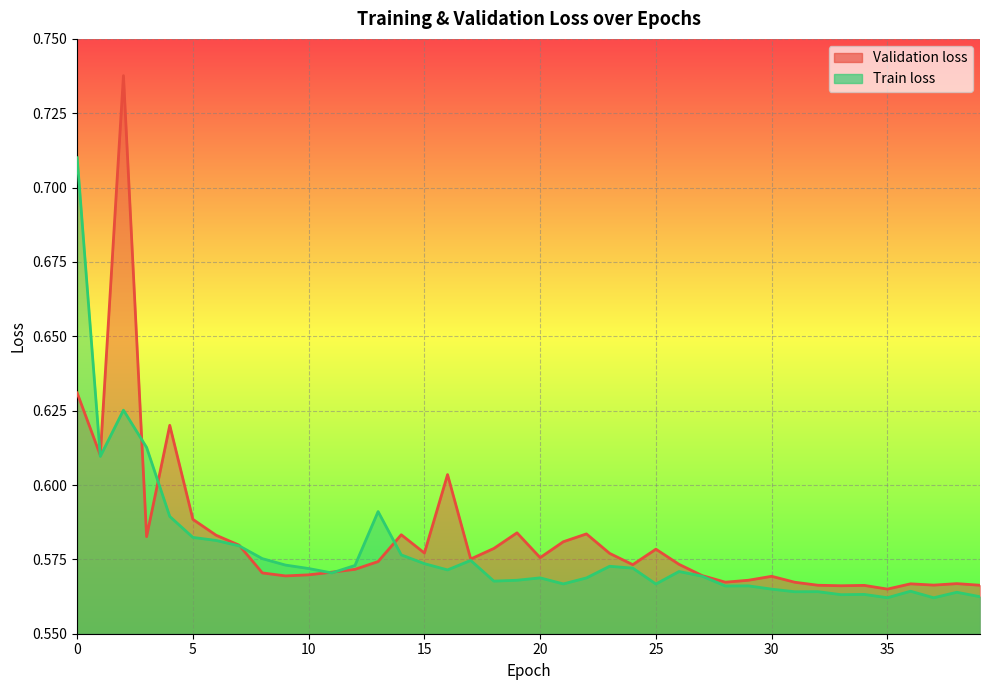

What is the value of the Validation loss point at the 35th from the left?

0.6